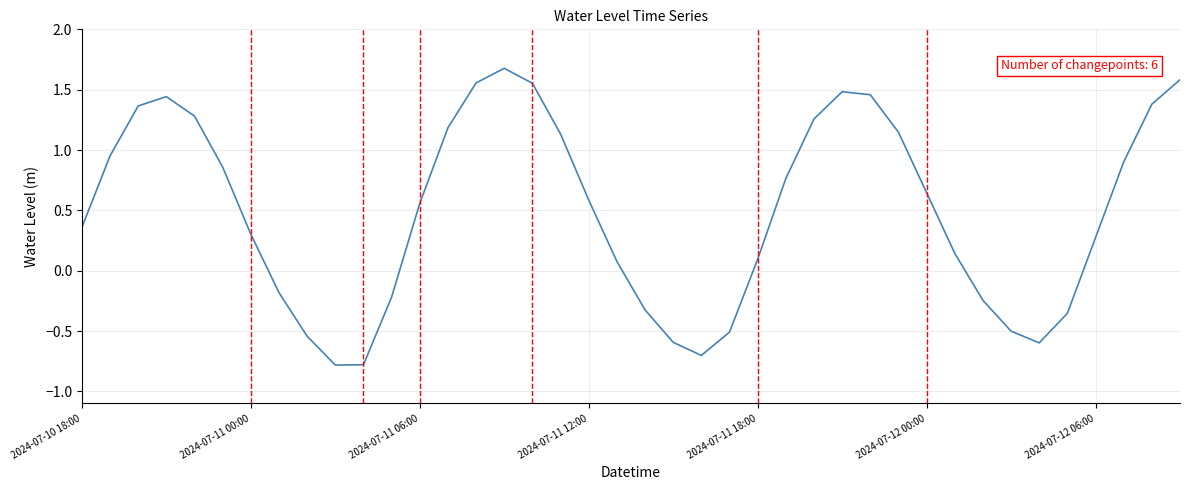

What is the value of the 8th point from the left?

-0.2